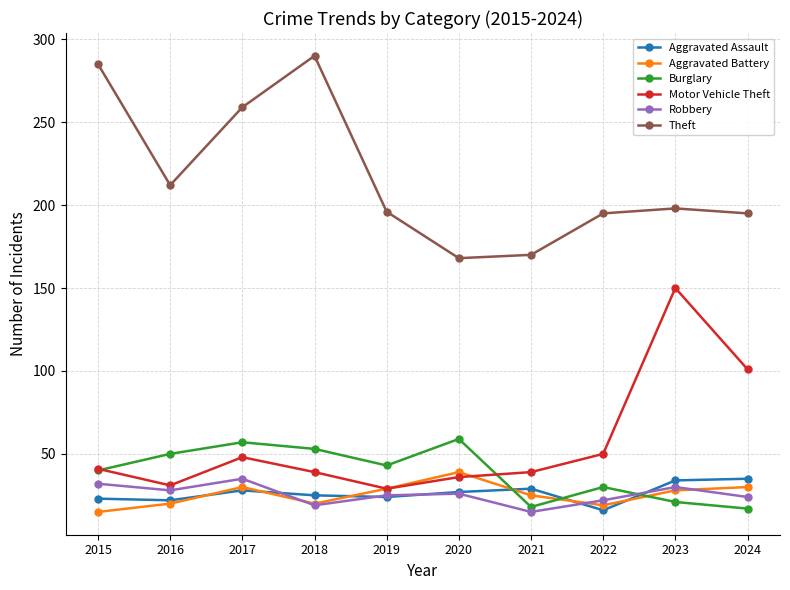

What is the value of the Motor Vehicle Theft point at the 6th from the left?

36